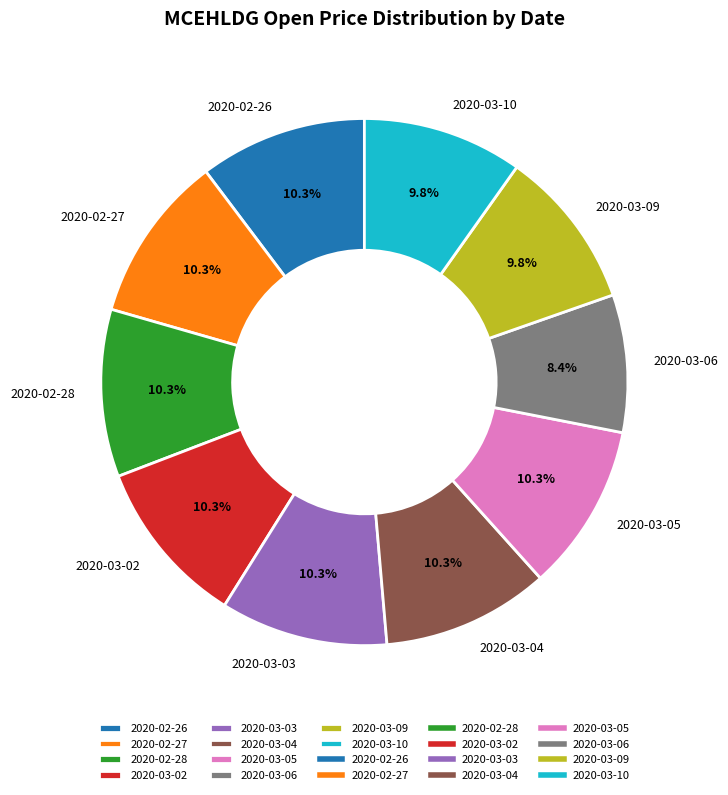

Count the number of slices in the pie.

10